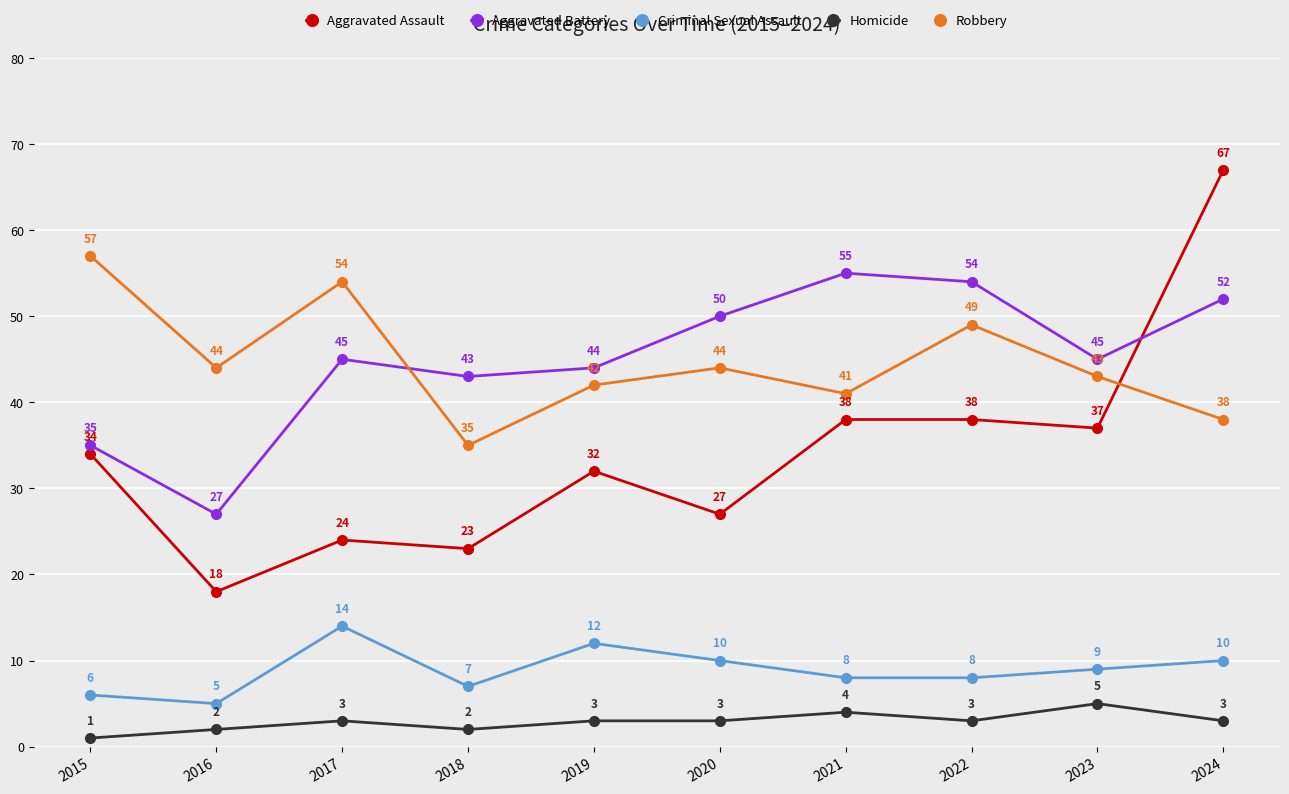

List the series in order of their peak value, lowest first.

Homicide, Criminal Sexual Assault, Aggravated Battery, Robbery, Aggravated Assault